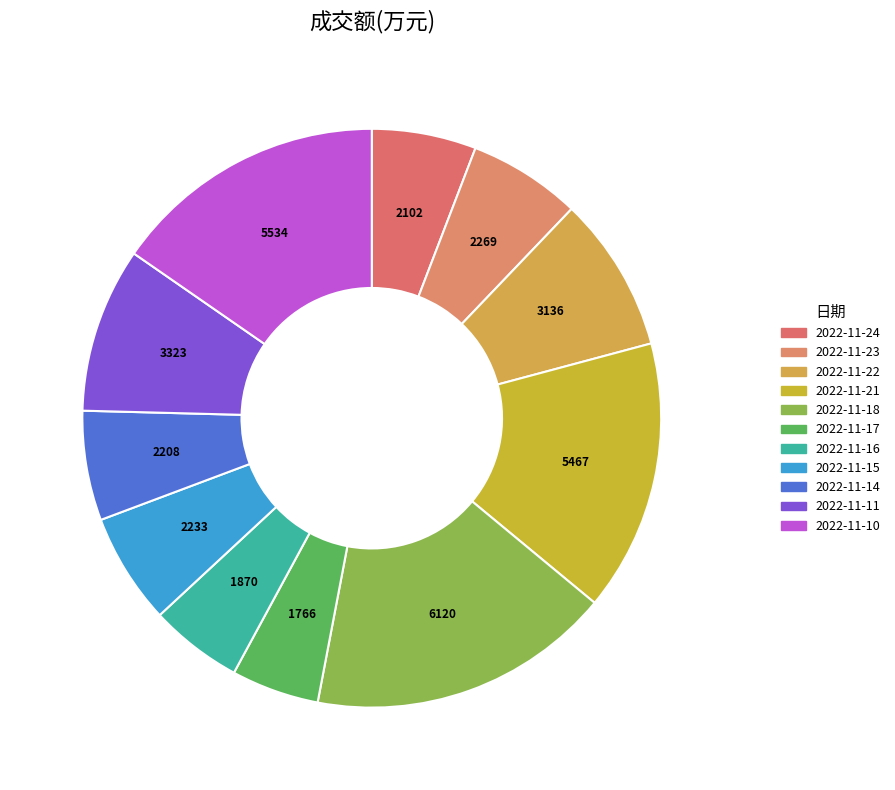

Is 2022-11-24 the majority of the pie?

No